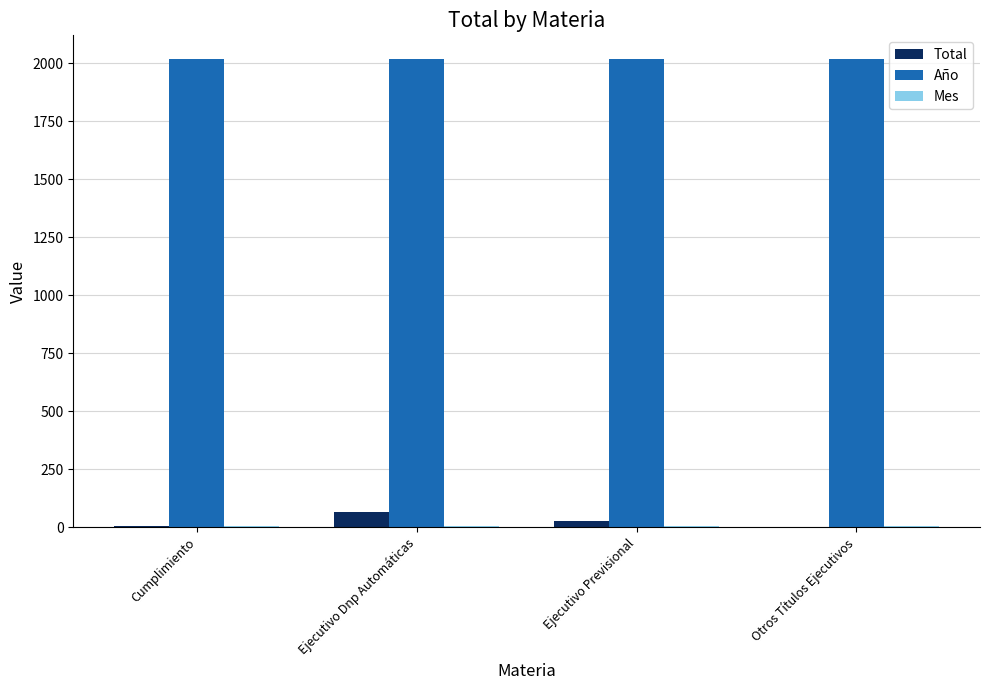

Which series has the largest range (max minus min)?

Total